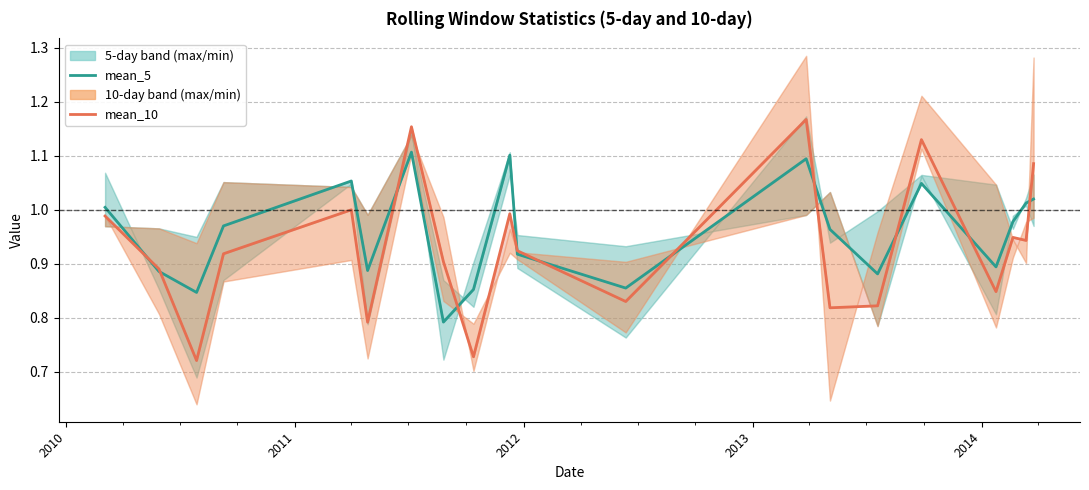

List the series in order of their overall mean, highest first.

mean_5, mean_10